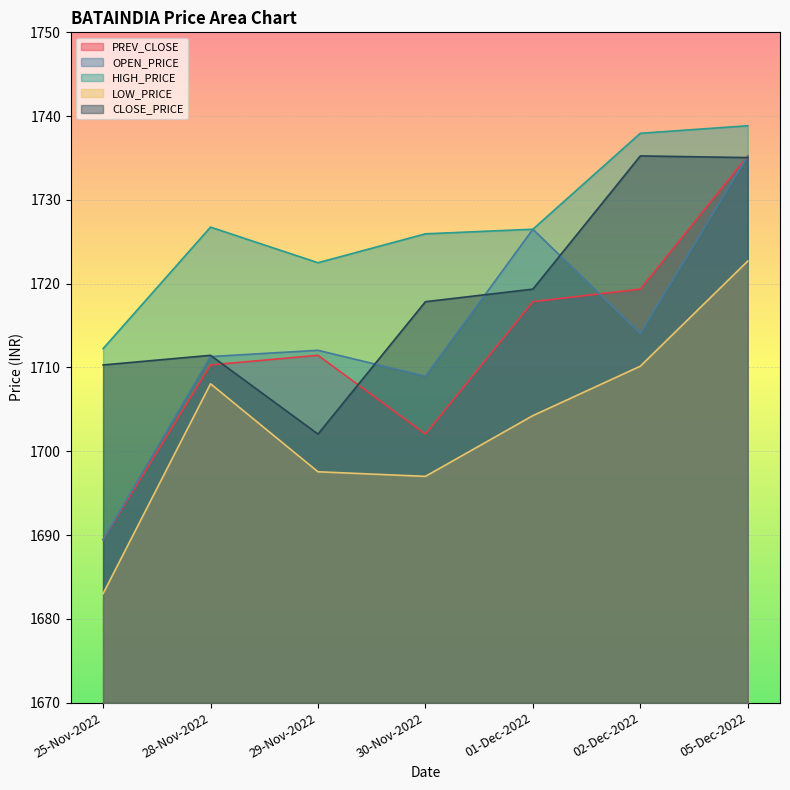

How many data points in HIGH_PRICE are less than 1726?

3